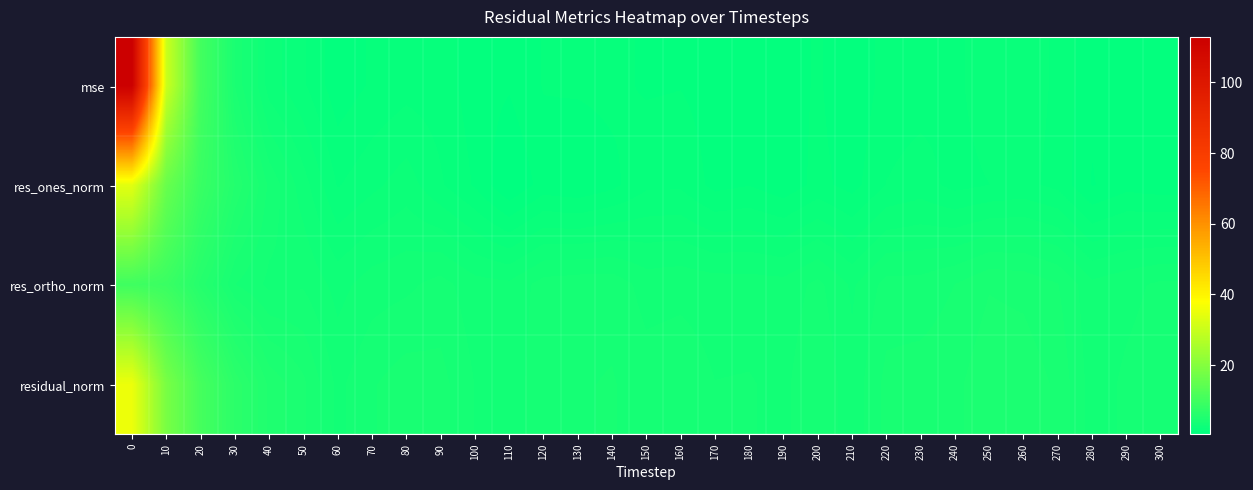

Count the number of data series in this chart.

4